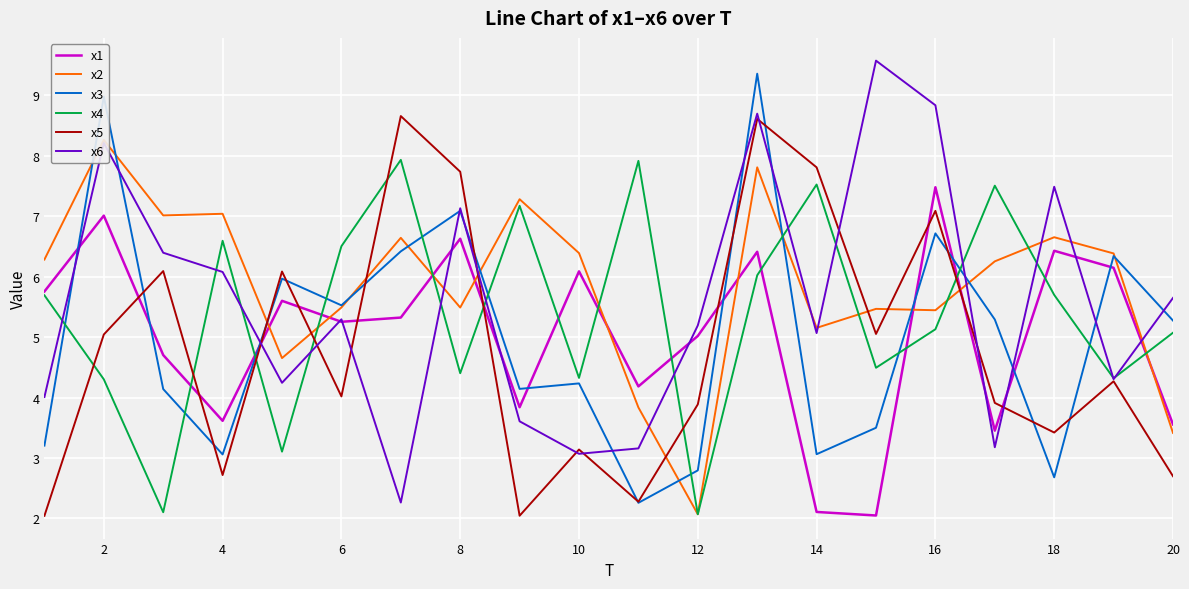

True or false: x1 has more than 0 interior local peaks.

True